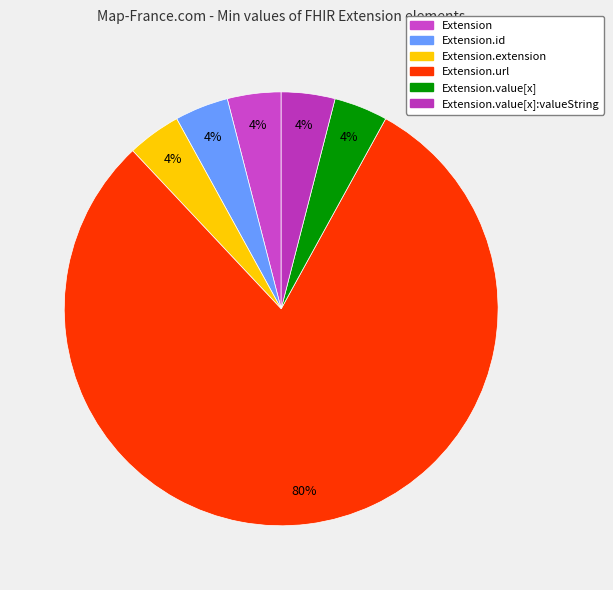

Count the number of slices in the pie.

6